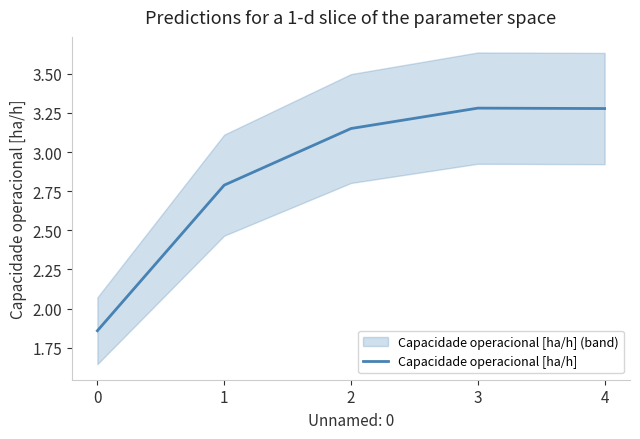

What is the difference between the values at 1 and 2?

0.4